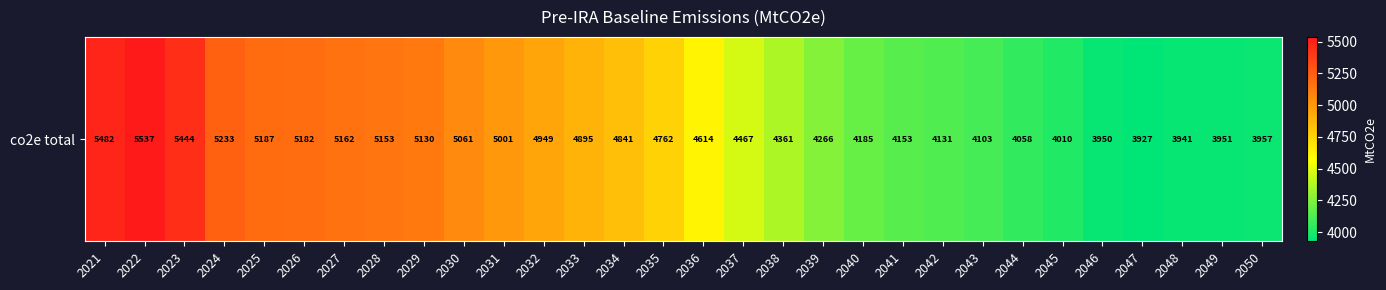

The value at 2021 is 5482.5. True or false?

True